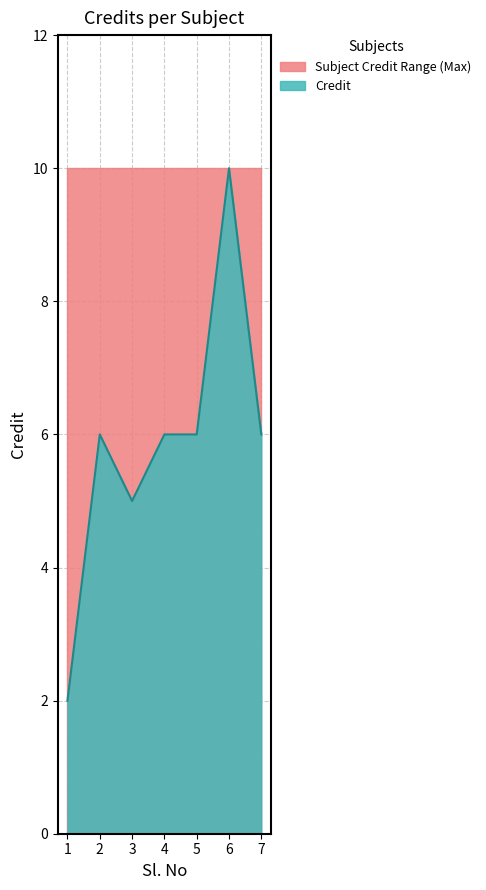

The value at 4 is 11. True or false?

False